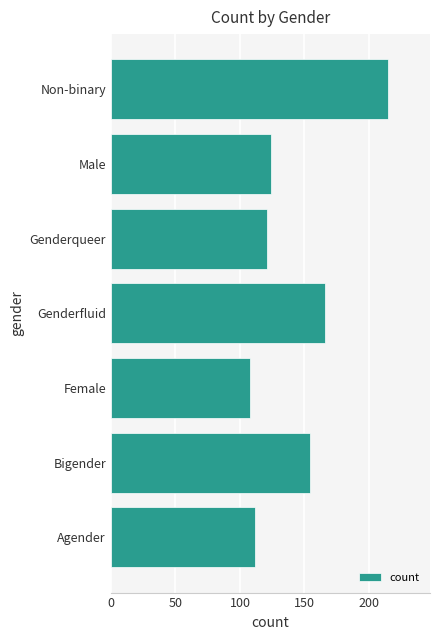

The chart shows a value of 121 at Genderqueer. True or false?

True